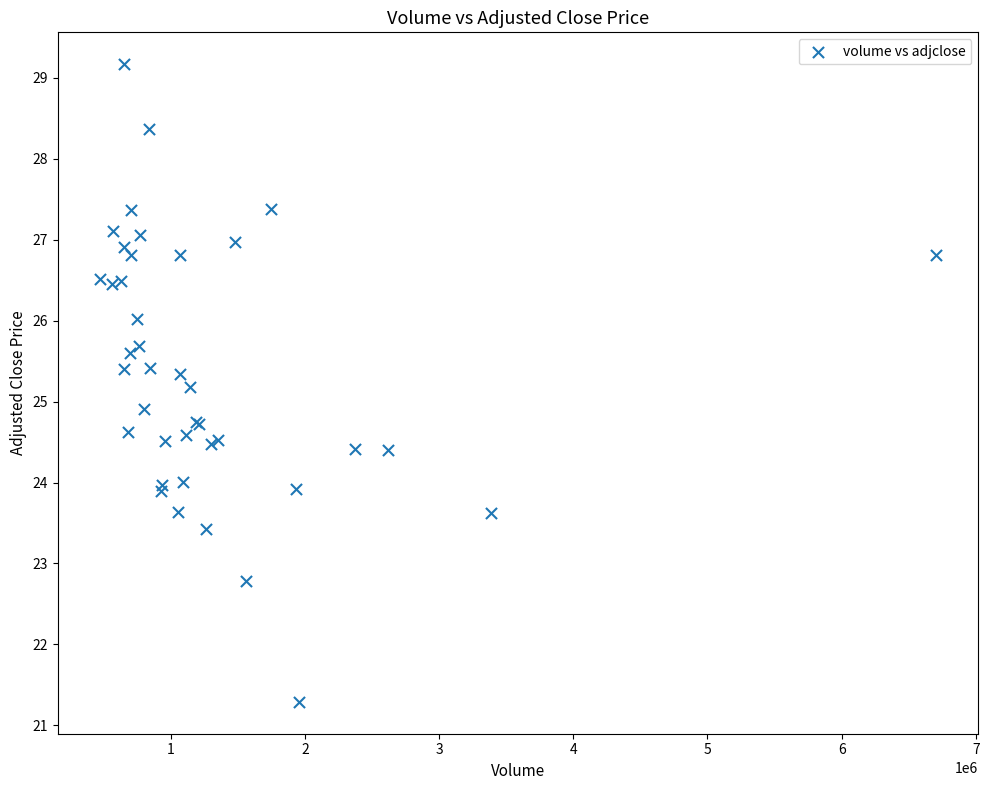

What Y value in the scatter plot is closest to 25?

24.9